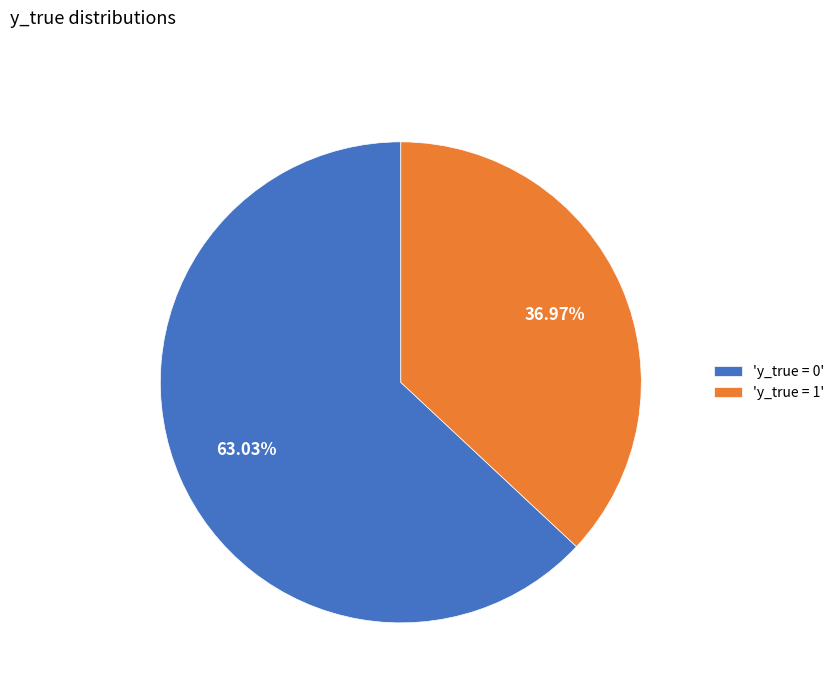

Rank the categories by value from highest to lowest.

'y_true = 0', 'y_true = 1'